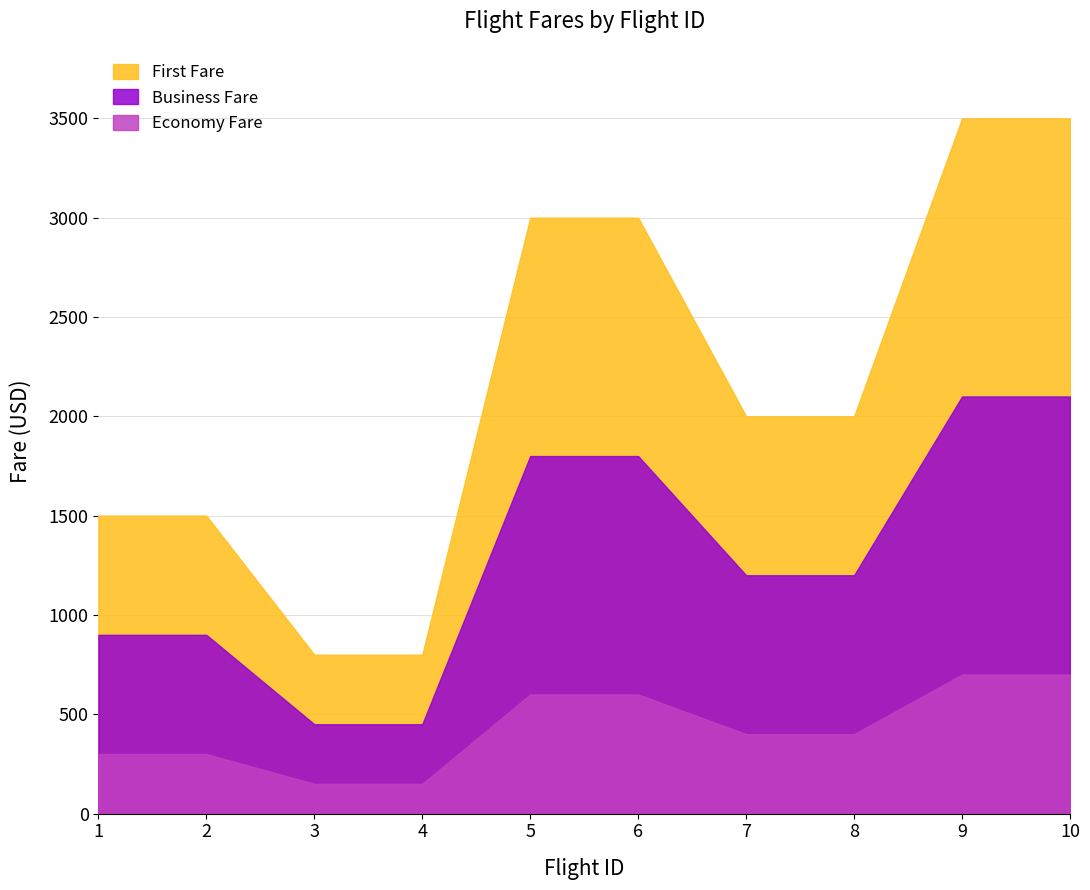

At which label does Business Fare reach its minimum?

3